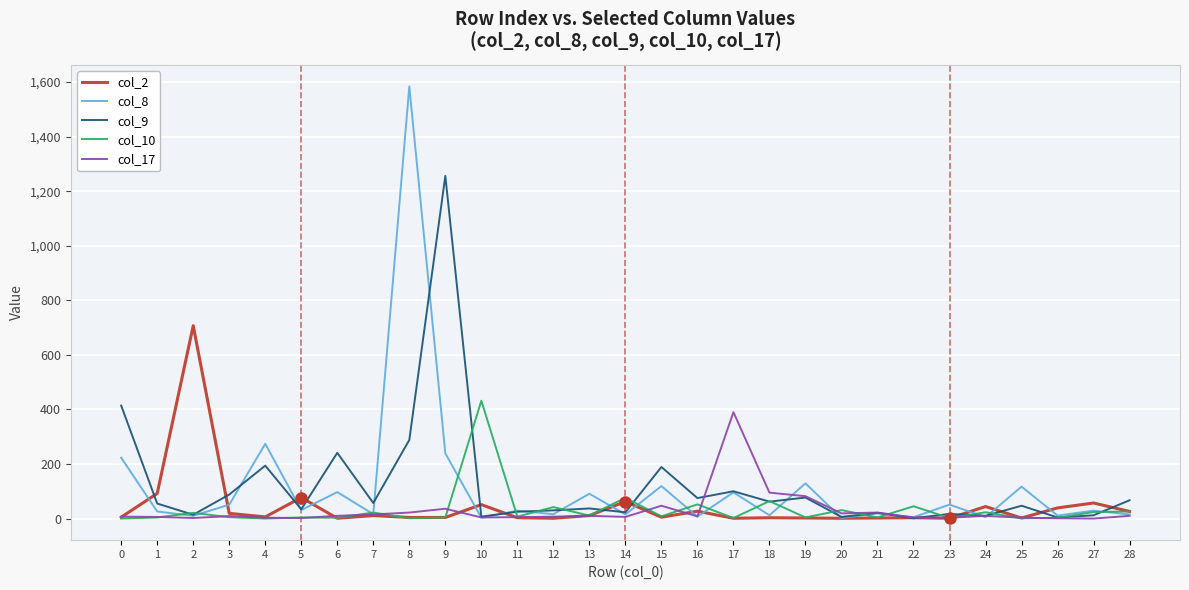

At how many categories does at least one series exceed 1308?

1